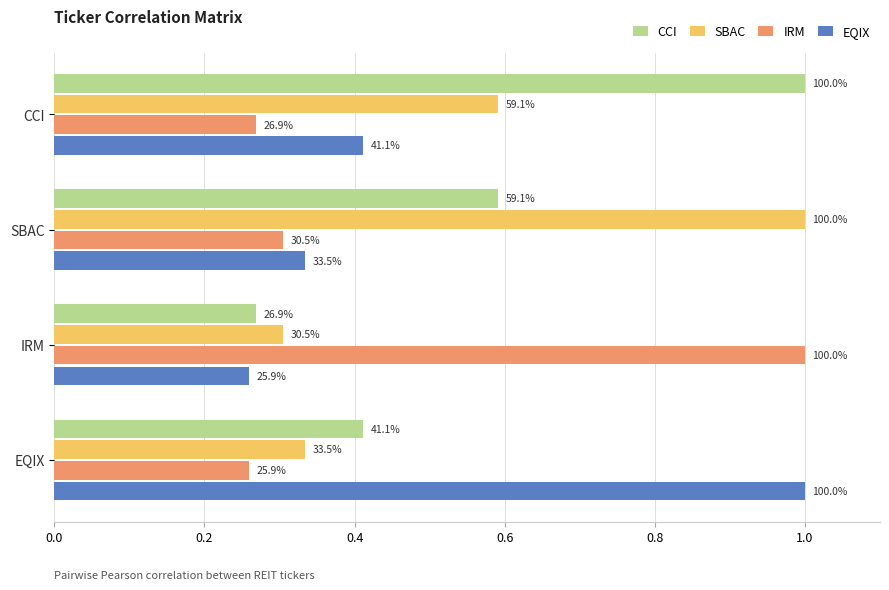

What are all the series names shown in the legend?

CCI, SBAC, IRM, EQIX